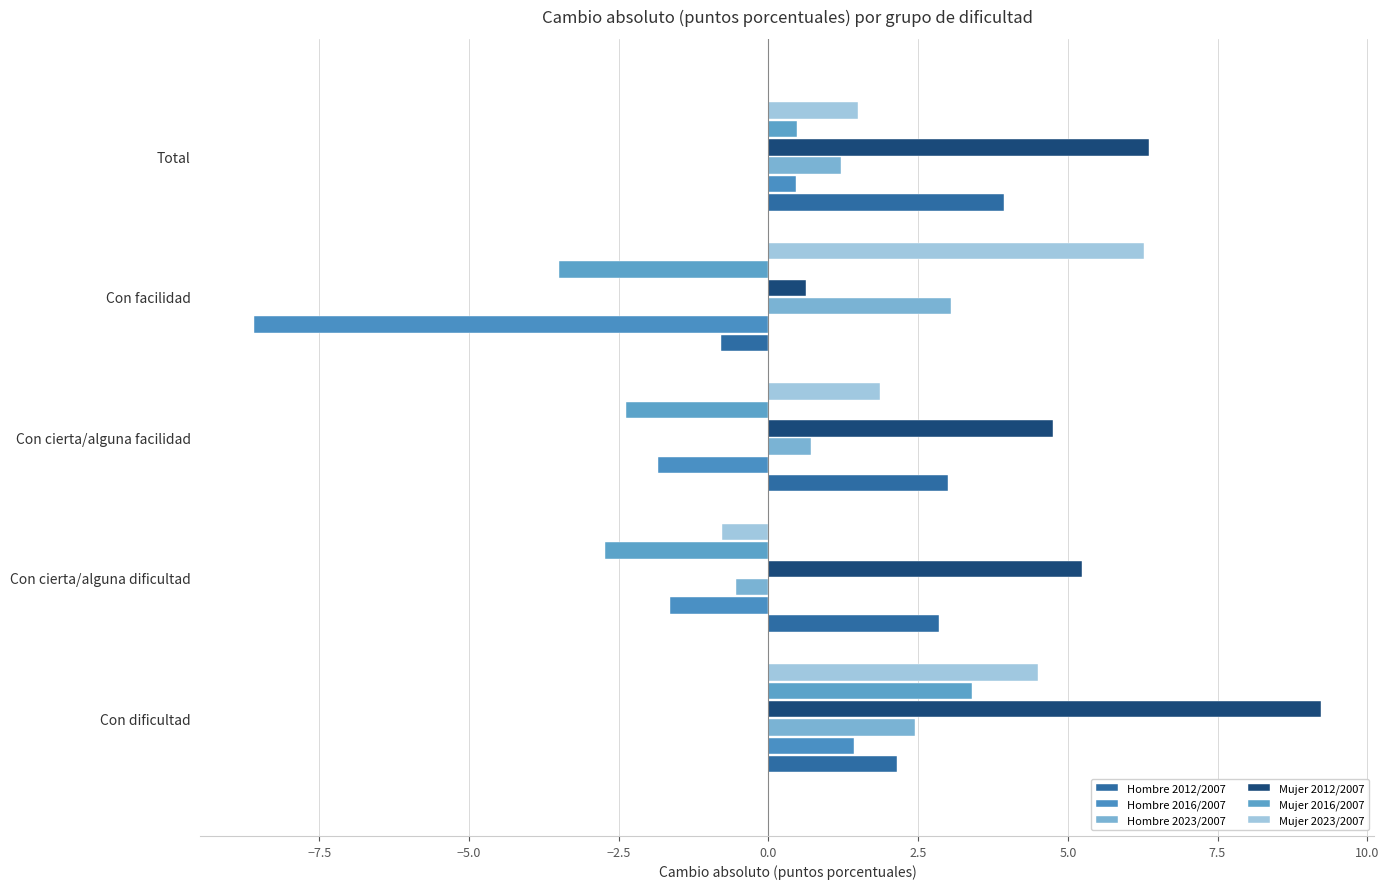

Count the number of data series in this chart.

6